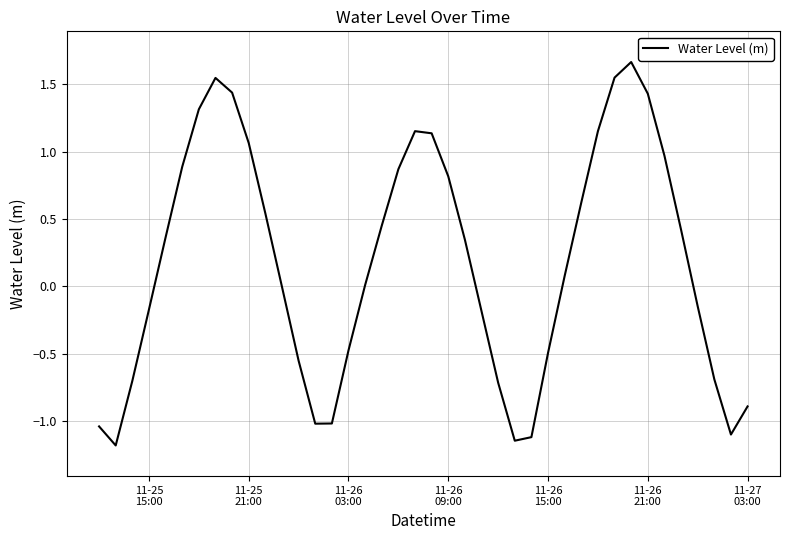

What is the difference between the maximum and minimum values?

2.8